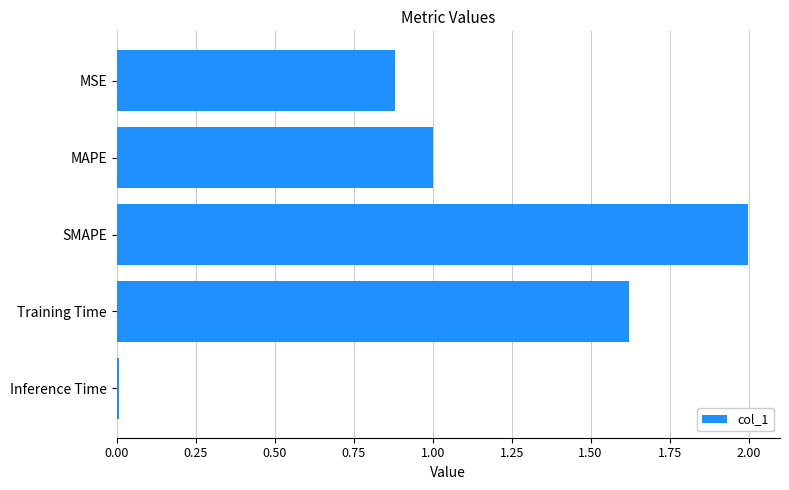

What is the difference between the maximum and minimum values?

2.0